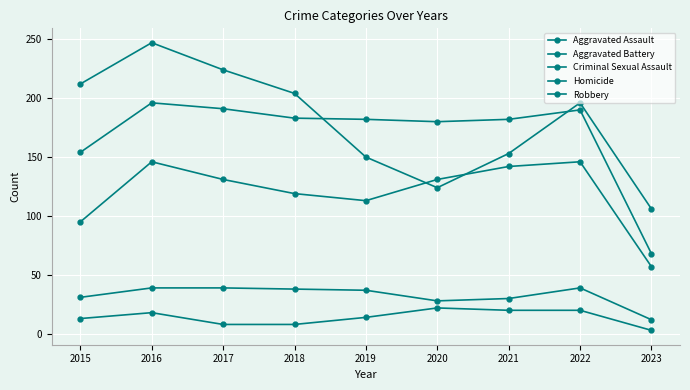

Reading right to left, extract all data points from this chart.

Aggravated Assault: 2023=57	2022=146	2021=142	2020=131	2019=113	2018=119	2017=131	2016=146	2015=95
Aggravated Battery: 2023=68	2022=190	2021=182	2020=180	2019=182	2018=183	2017=191	2016=196	2015=154
Criminal Sexual Assault: 2023=12	2022=39	2021=30	2020=28	2019=37	2018=38	2017=39	2016=39	2015=31
Homicide: 2023=3	2022=20	2021=20	2020=22	2019=14	2018=8	2017=8	2016=18	2015=13
Robbery: 2023=106	2022=196	2021=153	2020=124	2019=150	2018=204	2017=224	2016=247	2015=212